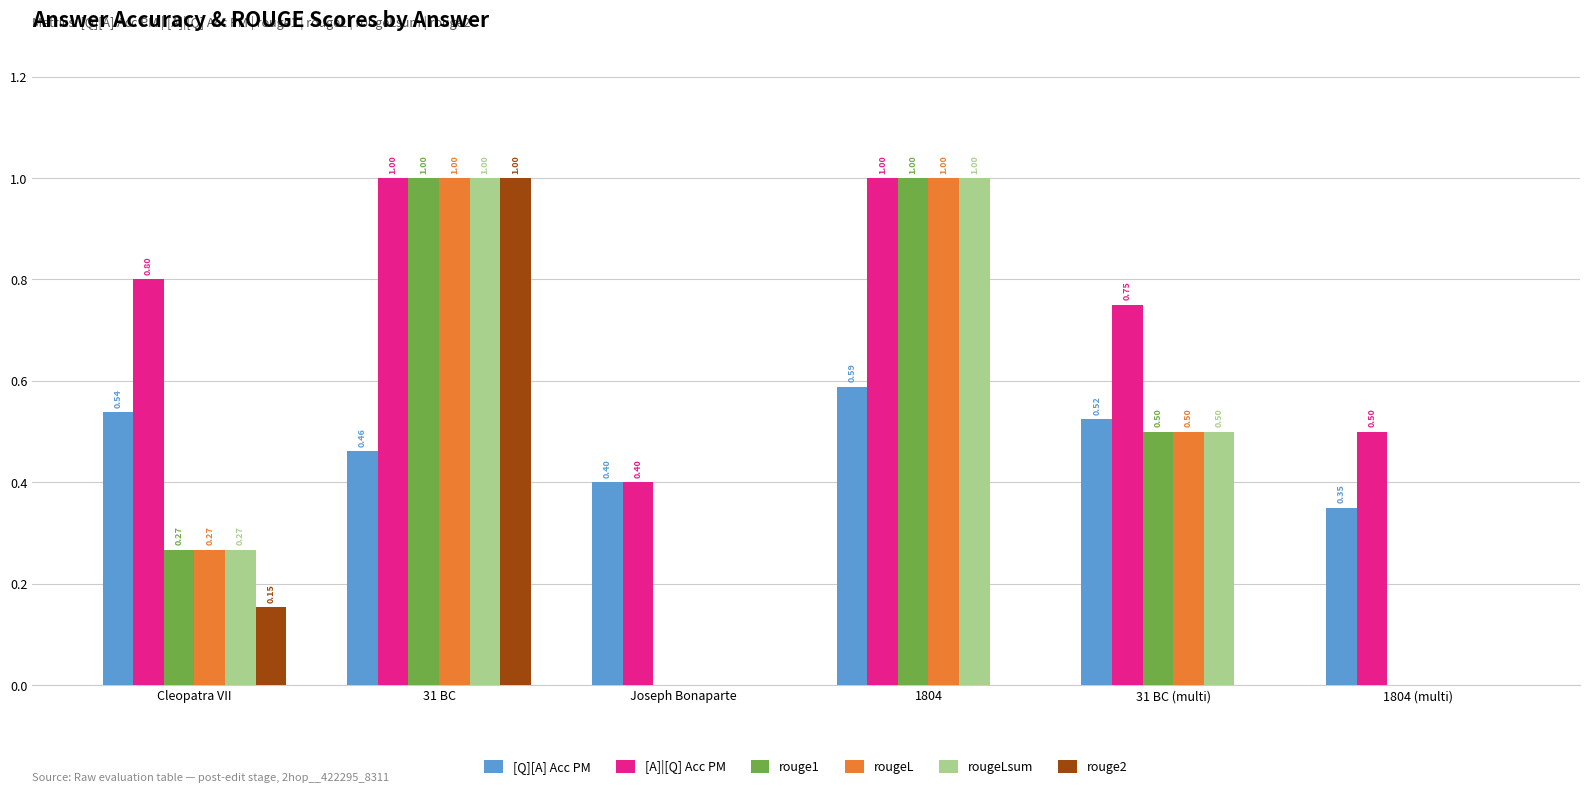

Between Cleopatra VII and Joseph Bonaparte, which series saw the biggest shift?

[A]|[Q] Acc PM